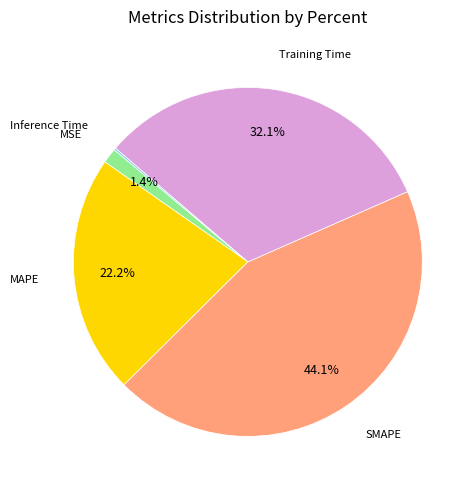

To the nearest percent, what is the average slice percentage?

20%